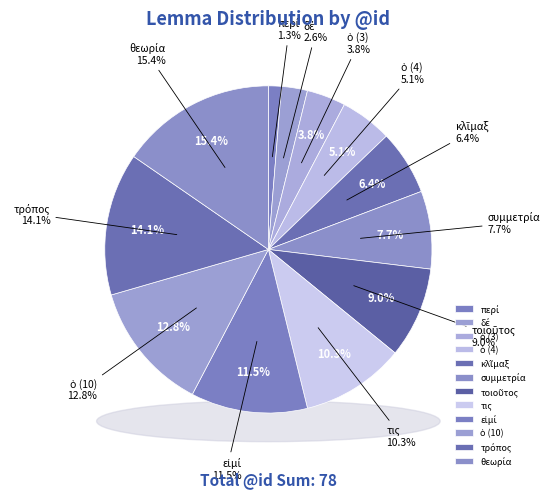

Is the sum of περί and ὁ (4) greater than half?

No